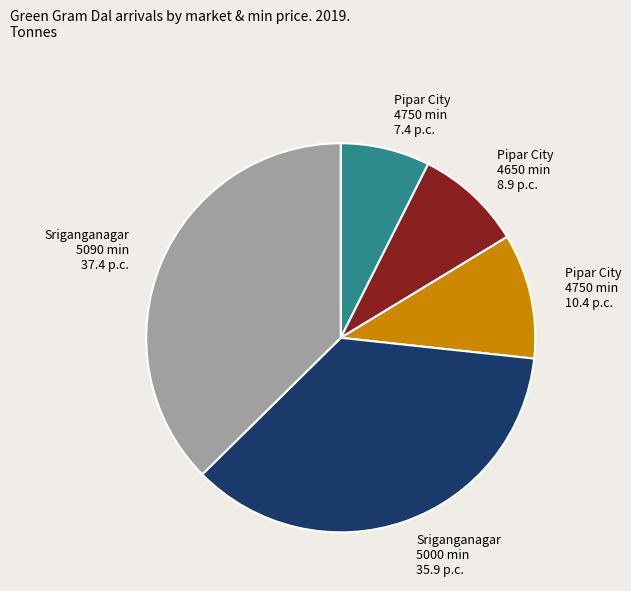

Is there any slice that represents more than half of the pie?

No